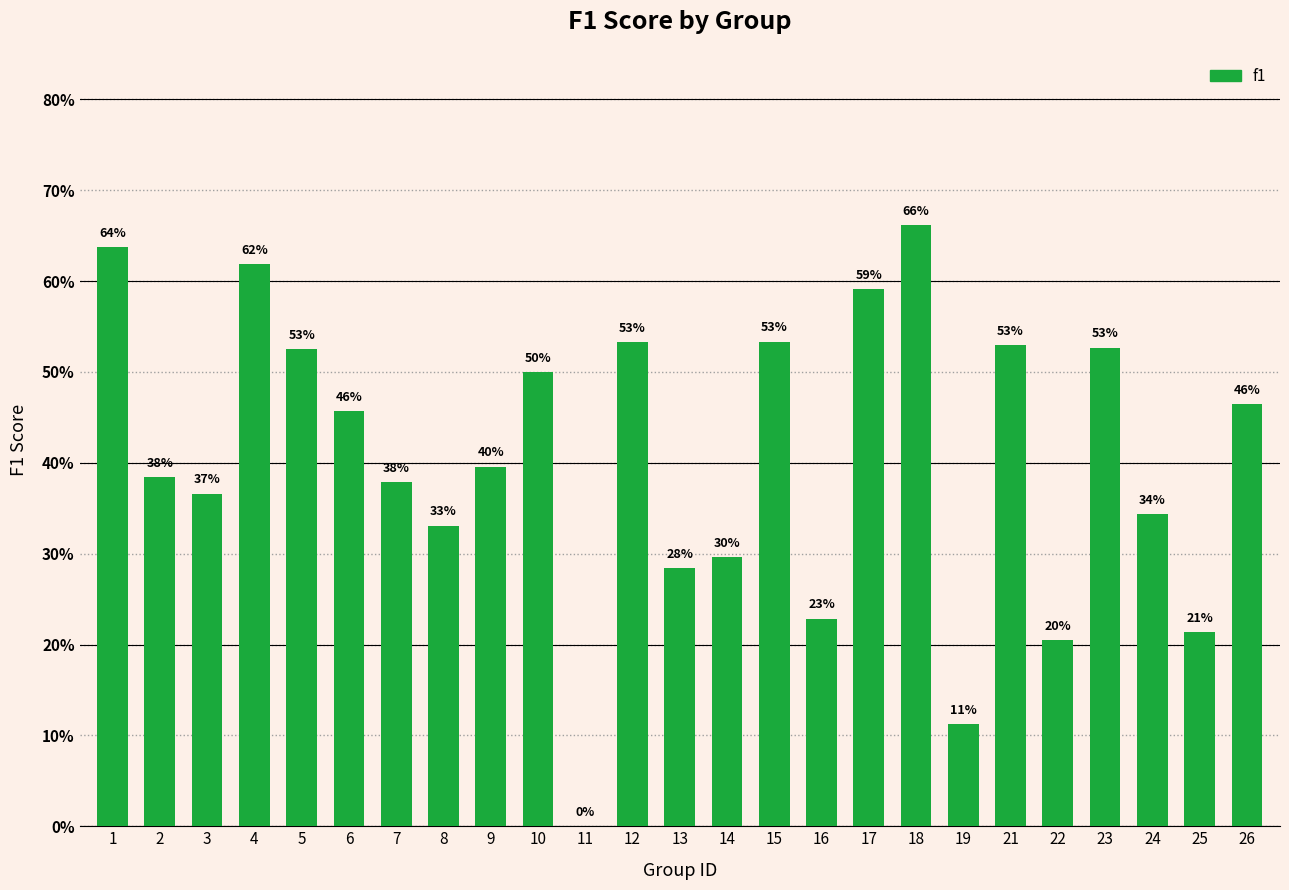

Which has a higher value, 16 or 13?

13